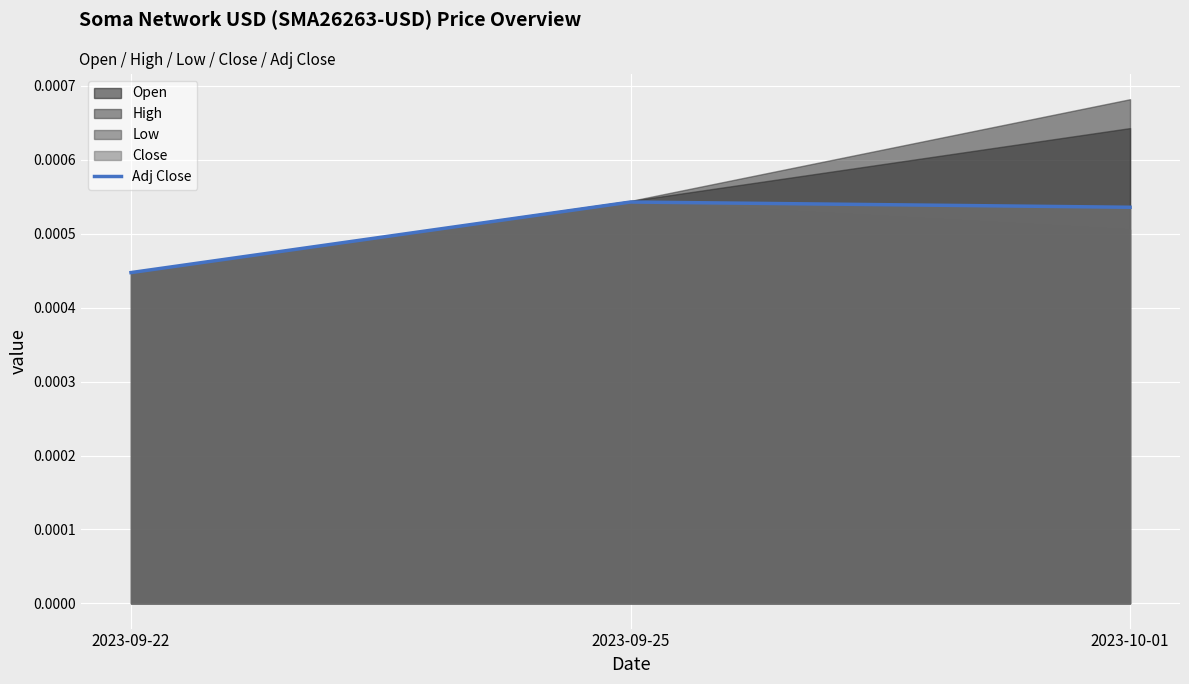

Which category has the lowest value in the Adj Close series?

2023-09-22